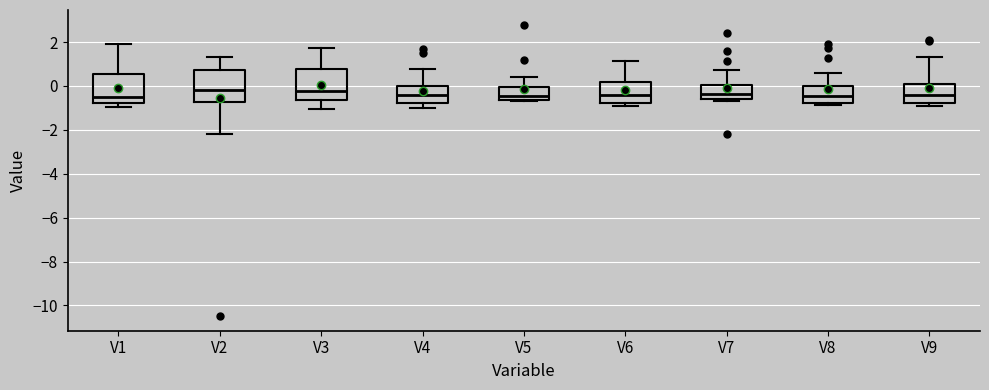

Reading left to right, transcribe this box plot: for each box, give where its median line is, the range the box spans, and where its two whiskers end, as read against the y-axis. The values are not printed on the chart, so give them approximately, as read against the axis.

V1: median -0.6, box -0.8 to 0.6, whiskers -1.0 to 2.0
V2: median -0.2, box -0.8 to 0.8, whiskers -2.2 to 1.4
V3: median -0.2, box -0.6 to 0.8, whiskers -1.0 to 1.8
V4: median -0.4, box -0.8 to 0.0, whiskers -1.0 to 0.8
V5: median -0.4, box -0.6 to 0.0, whiskers -0.6 to 0.4
V6: median -0.4, box -0.8 to 0.2, whiskers -1.0 to 1.2
V7: median -0.4, box -0.6 to 0.0, whiskers -0.6 (just below the box's lower edge) to 0.8
V8: median -0.4, box -0.8 to 0.0, whiskers -0.8 (just below the box's lower edge) to 0.6
V9: median -0.4, box -0.8 to 0.0, whiskers -1.0 to 1.4